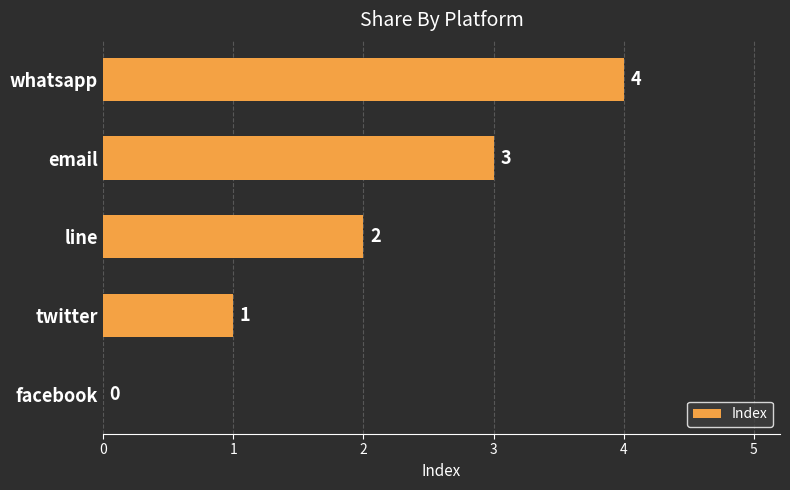

Where is the data nearest to the value 2?

line